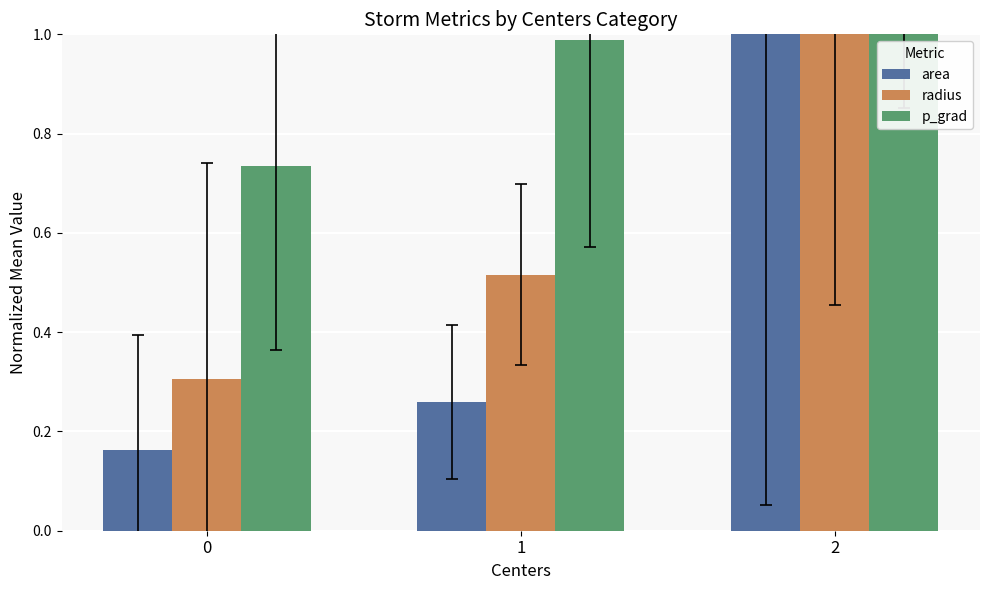

List the labels in order of radius value, largest first.

2, 1, 0